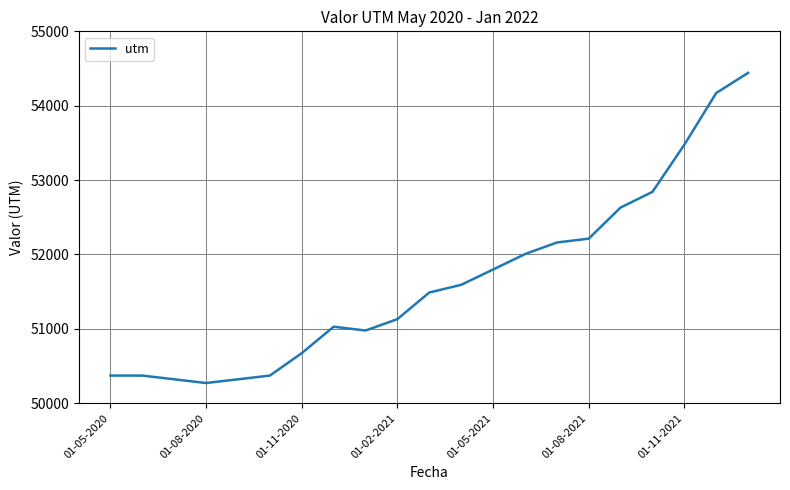

What is the smallest value displayed?

50272